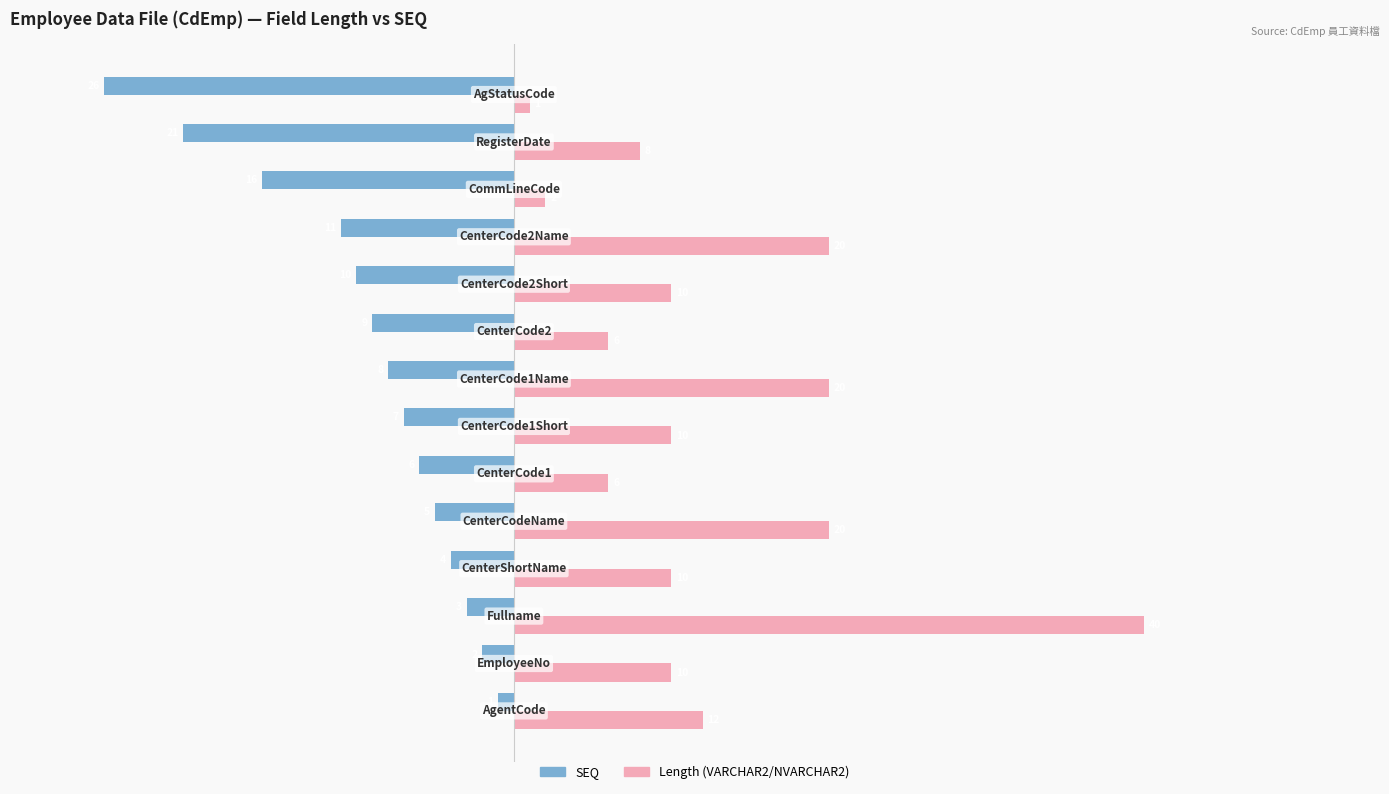

List the series in order of their peak value, highest first.

Length (VARCHAR2/NVARCHAR2), SEQ